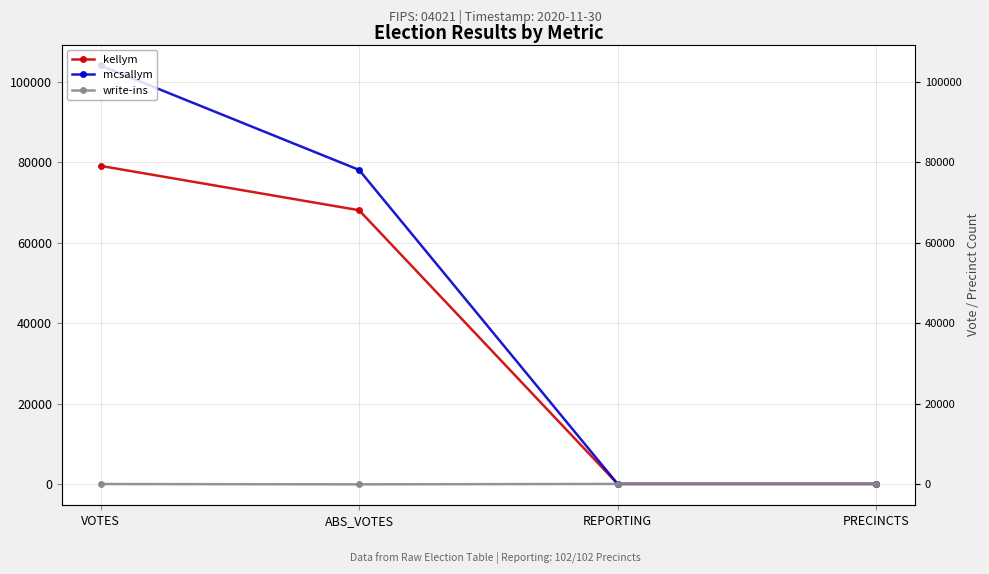

What is the sum of all write-ins values?

280